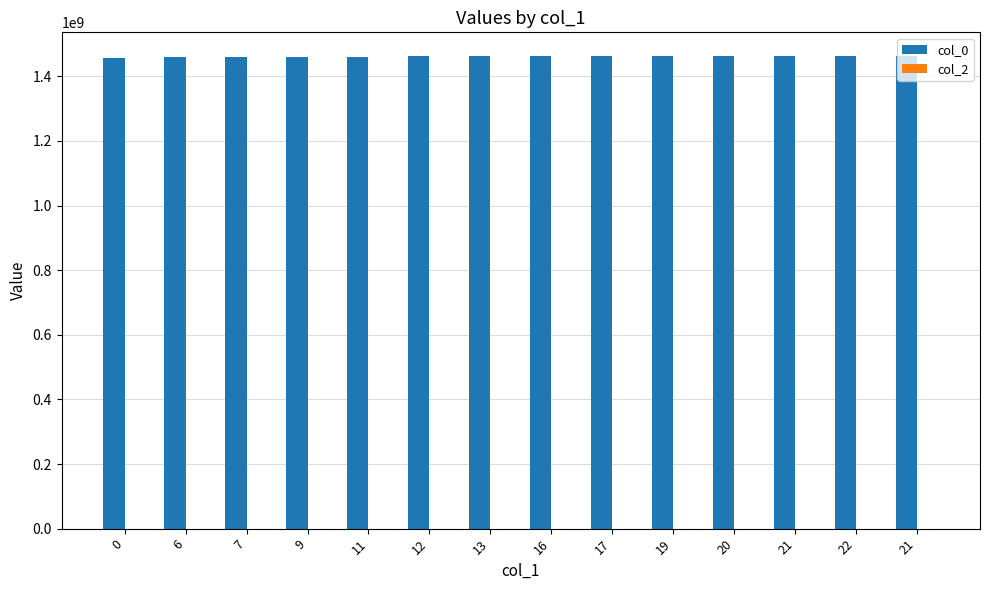

Which has a higher value, 19 or 21?

21